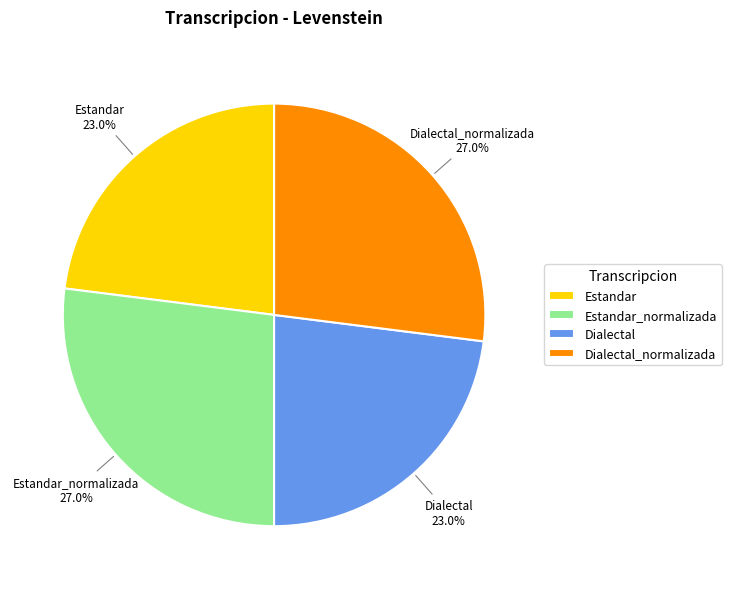

The Dialectal slice represents 23% of the pie. True or false?

True